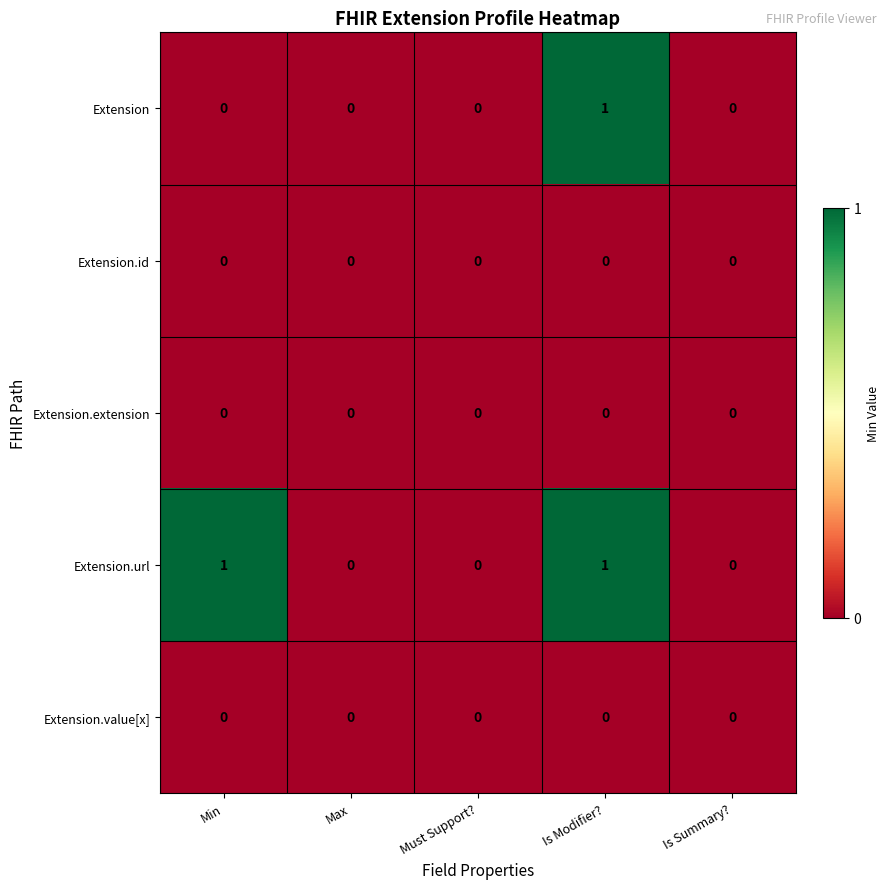

What is the total value across all series at Is Modifier??

2